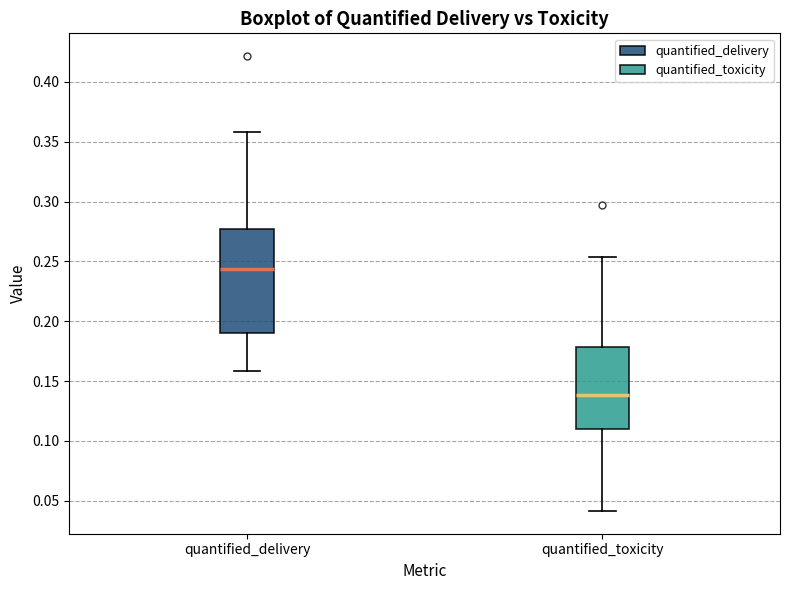

Which box's median line is the highest?

quantified_delivery